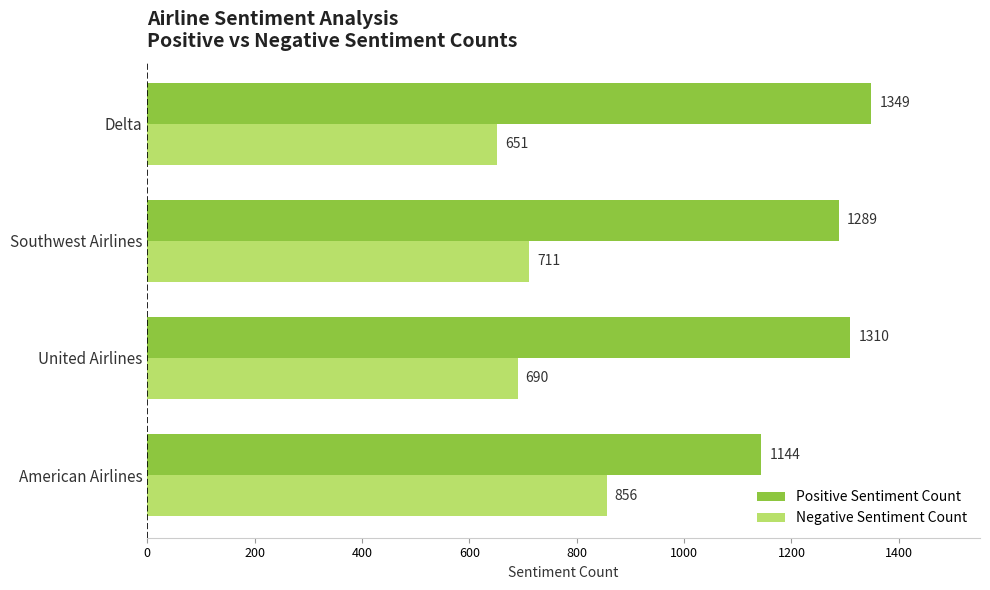

Is the value of Positive Sentiment Count at Southwest Airlines greater than the value of Negative Sentiment Count at Delta?

Yes